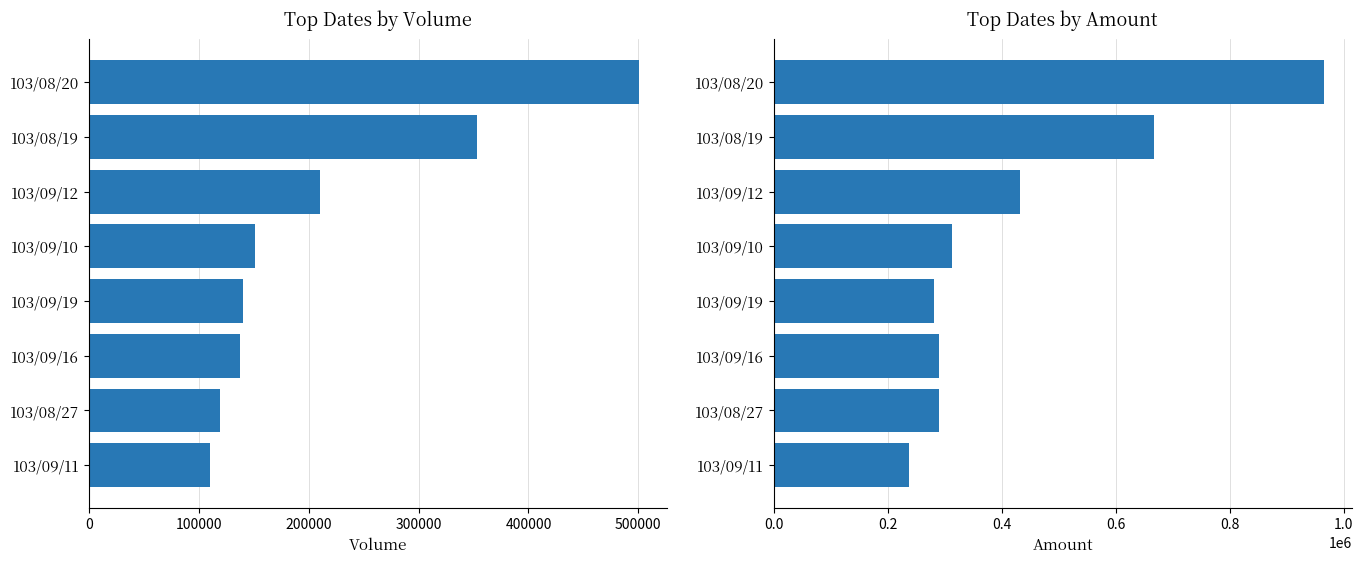

Which series has the largest range (max minus min)?

col_2